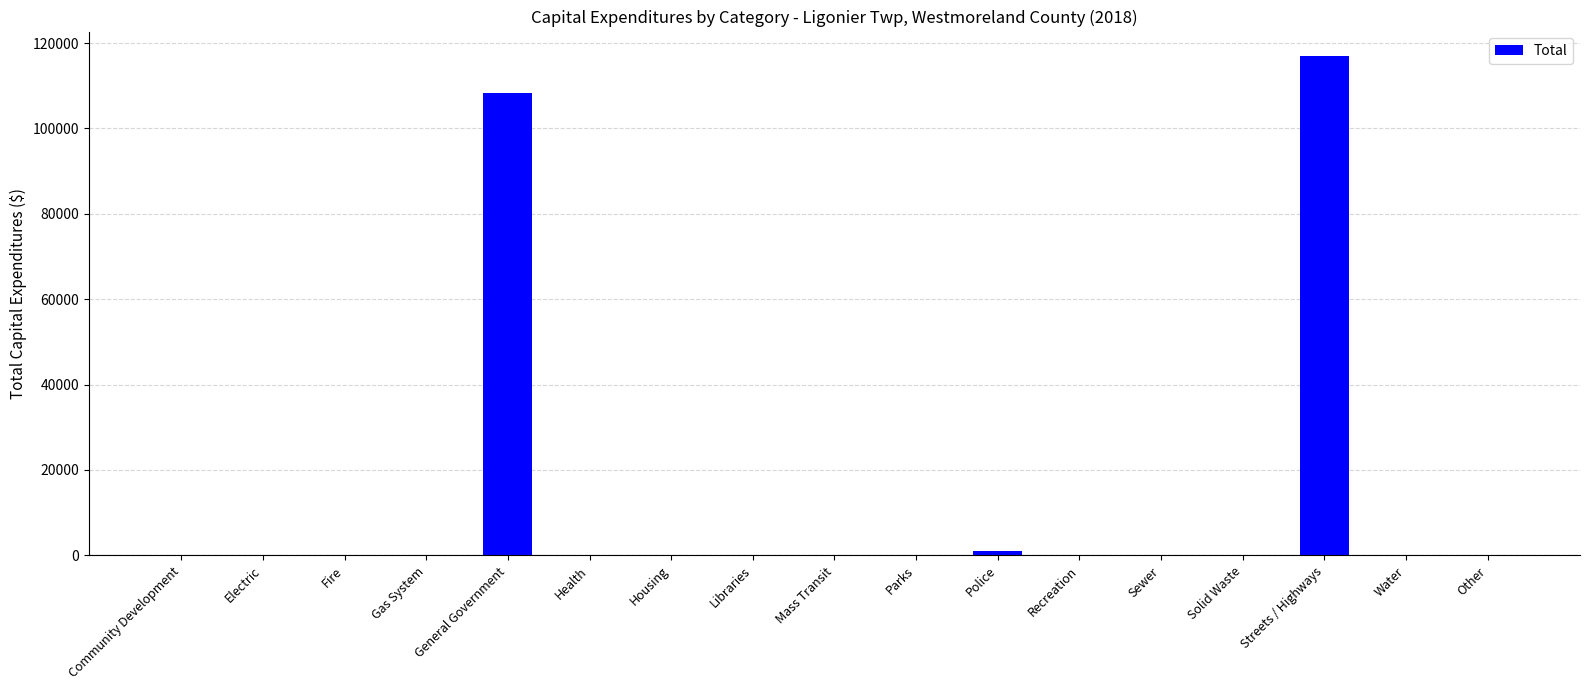

What is the change in value from Electric to Streets / Highways?

+116840